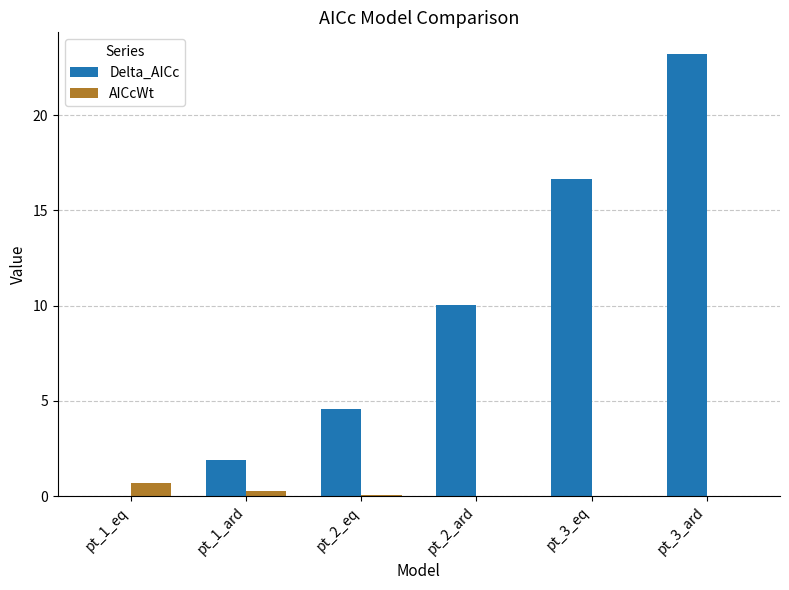

Is the value of Delta_AICc at pt_2_ard greater than the value of AICcWt at pt_1_ard?

Yes